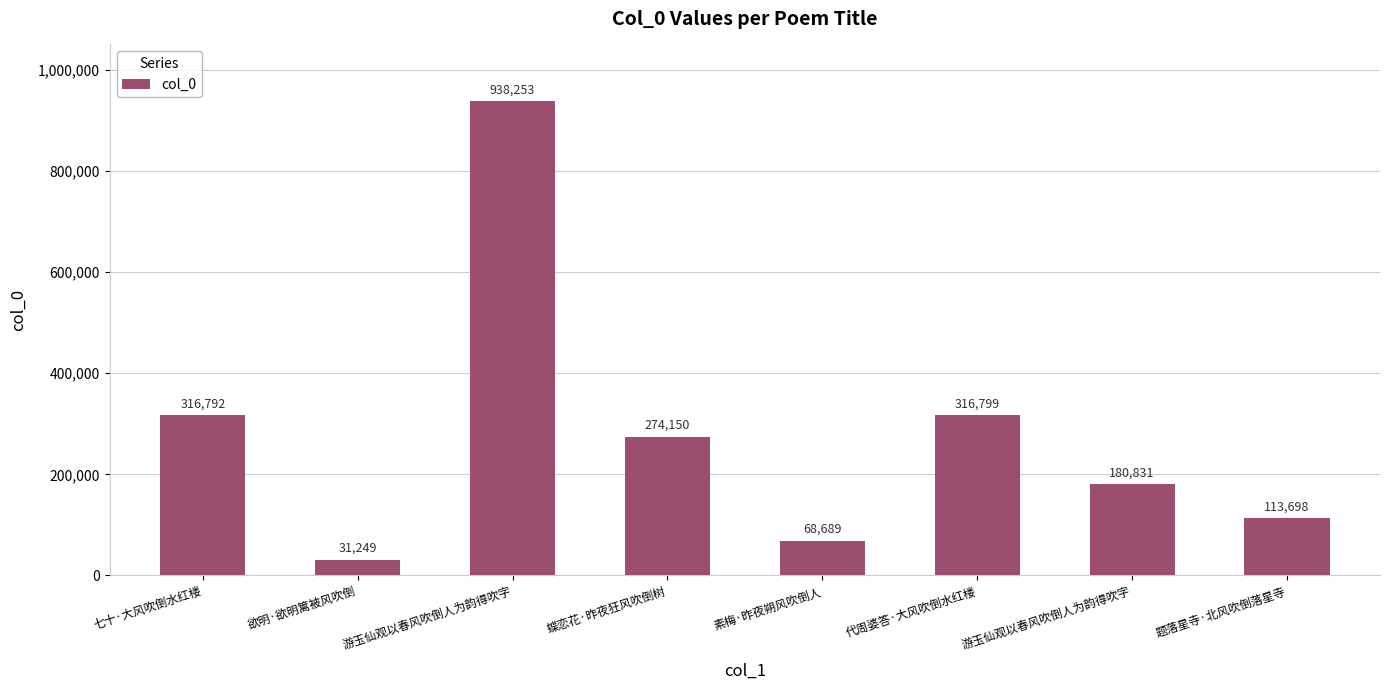

What is the difference between the second highest and minimum values?

285550